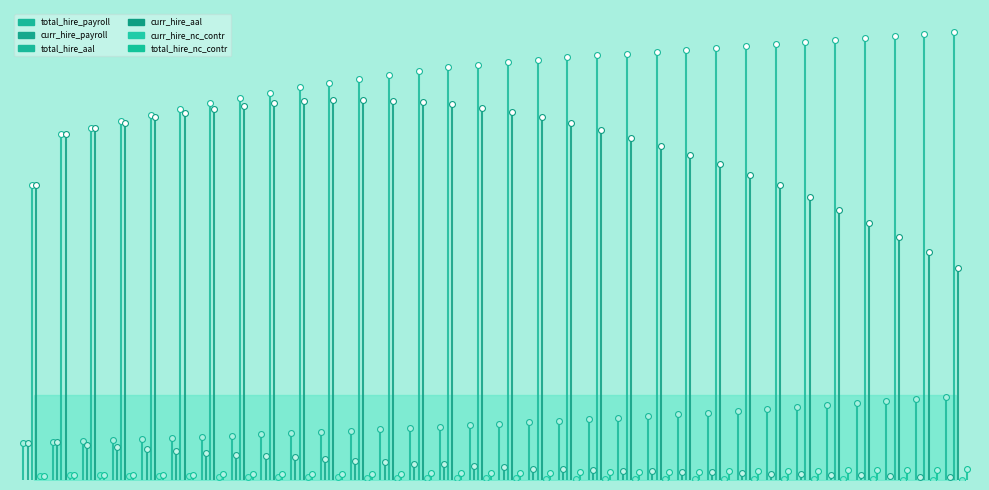

Which series has the largest Y range (max minus min)?

total_hire_aal